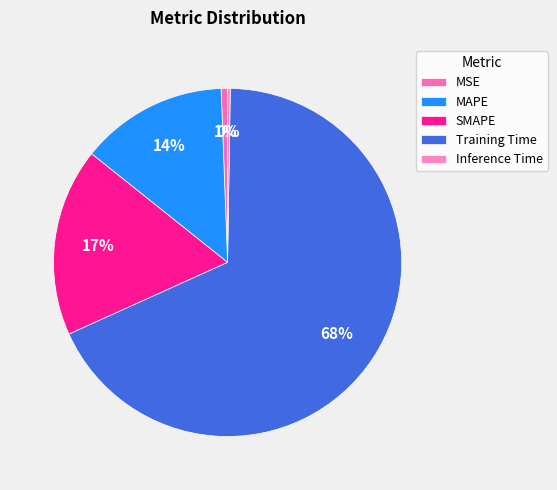

True or false: MSE accounts for 1% of the total.

True